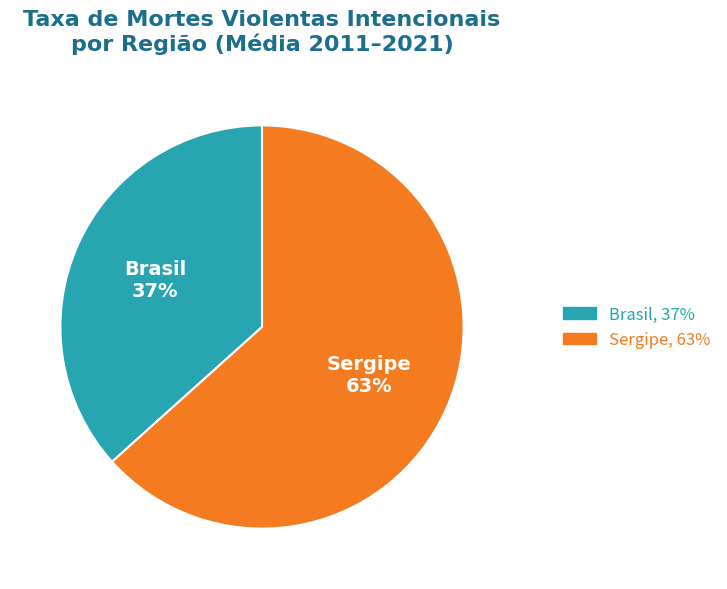

Approximately how many times larger is the value at Sergipe compared to Brasil?

1.7